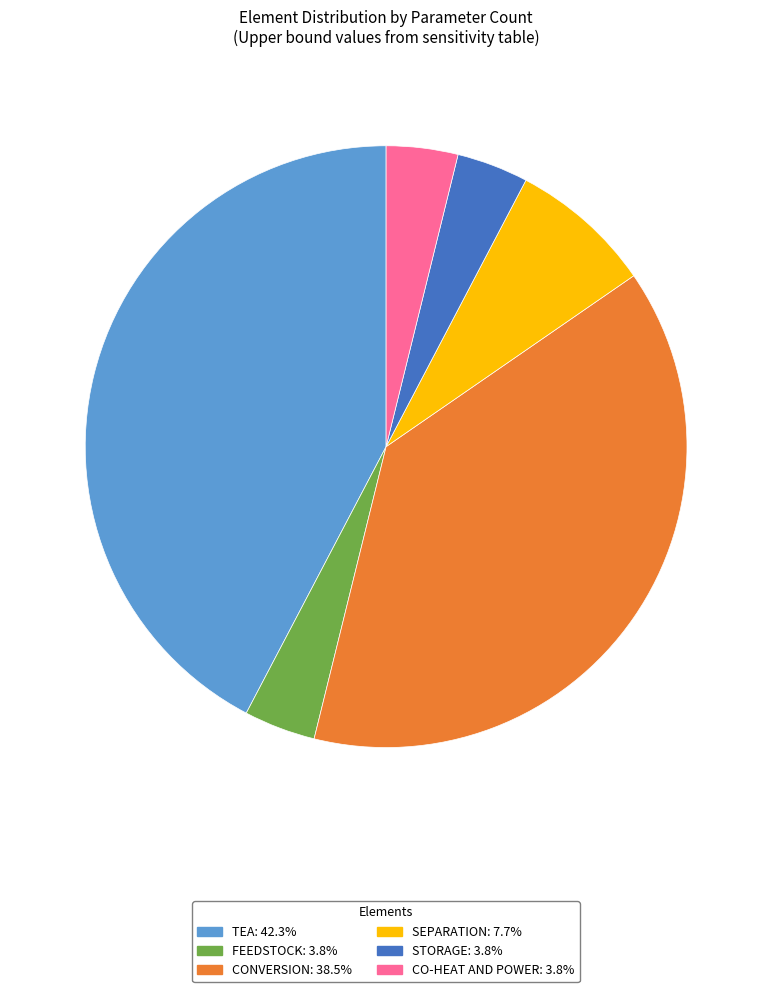

Is there a majority slice in this chart?

No